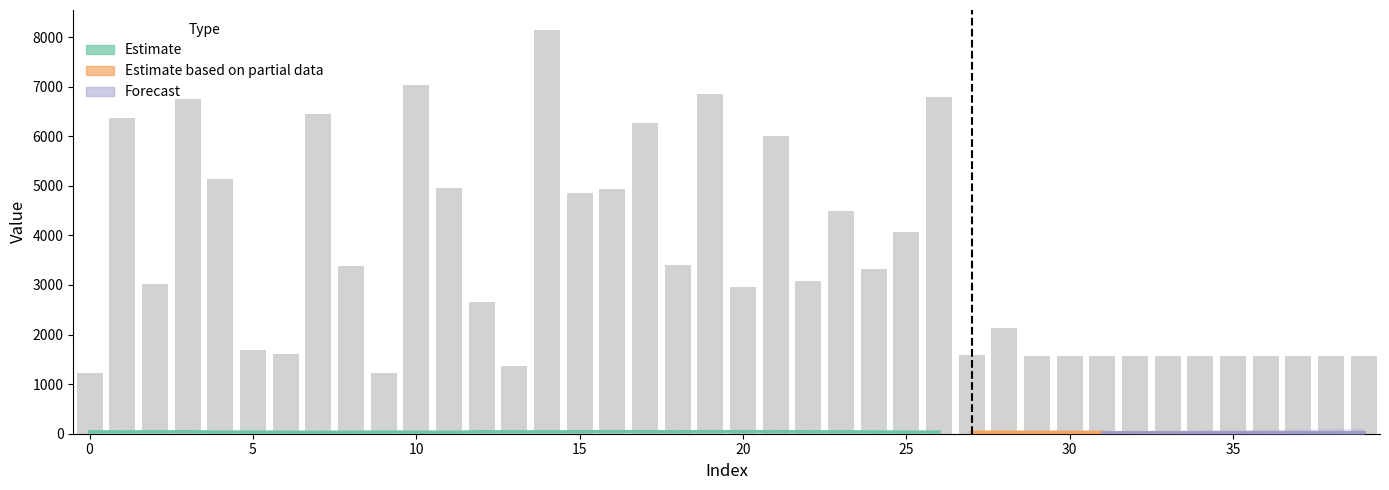

What is the ratio of the value at 17 to the value at 30?

4.0